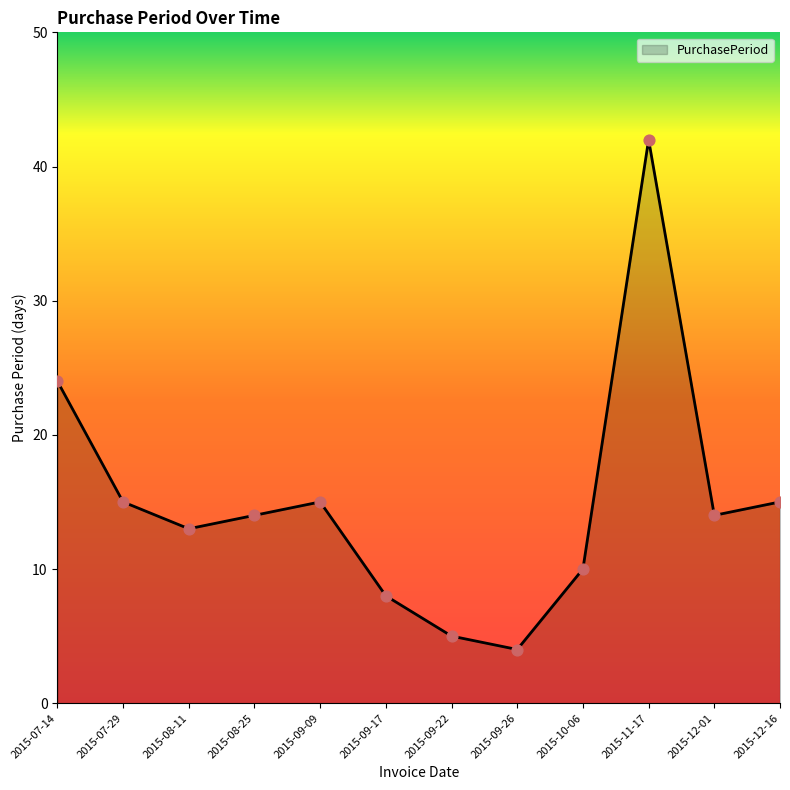

What is the ratio of the value at 2015-09-26 to the value at 2015-08-11?

0.3